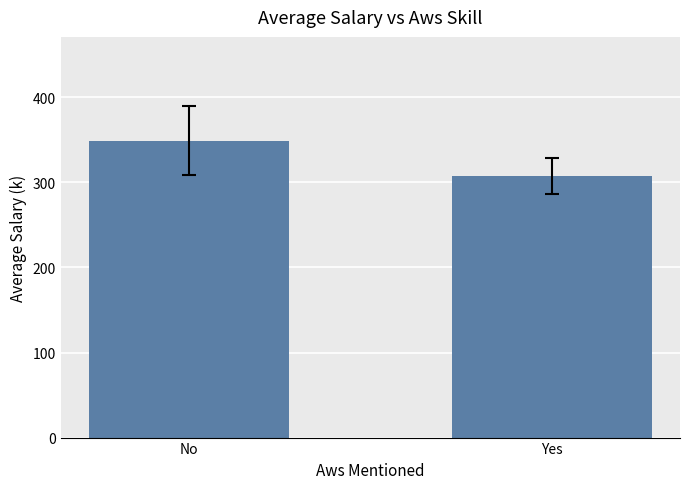

What is the average value?

328.3